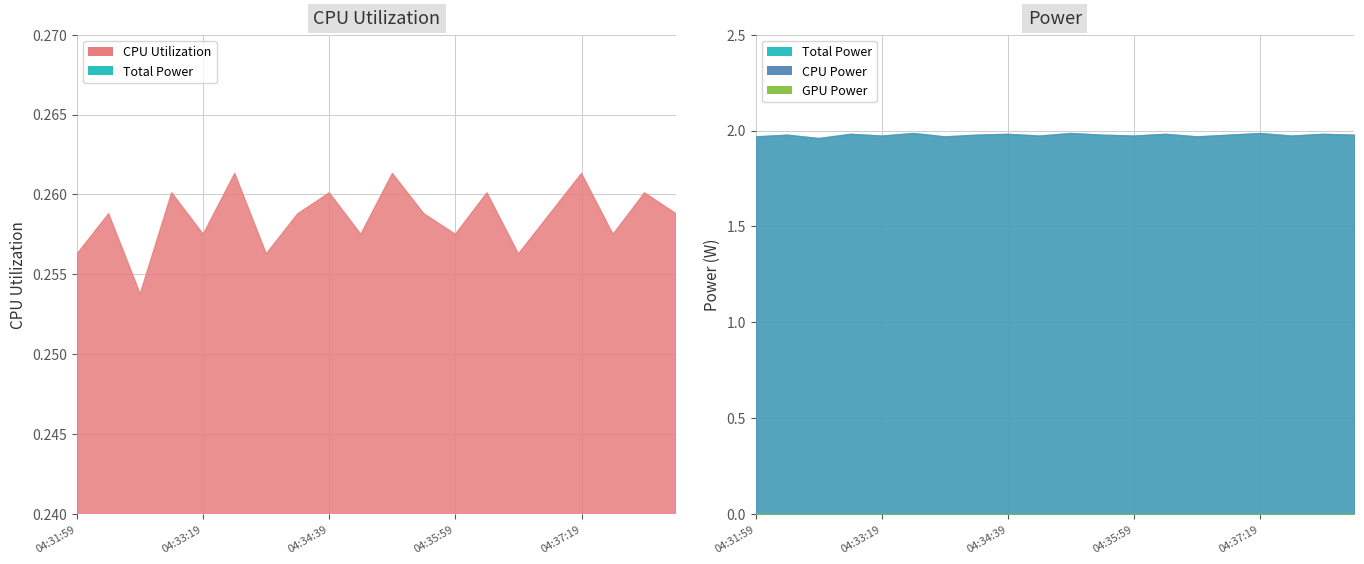

Where is CPU Power nearest to the value 1?

04:32:39